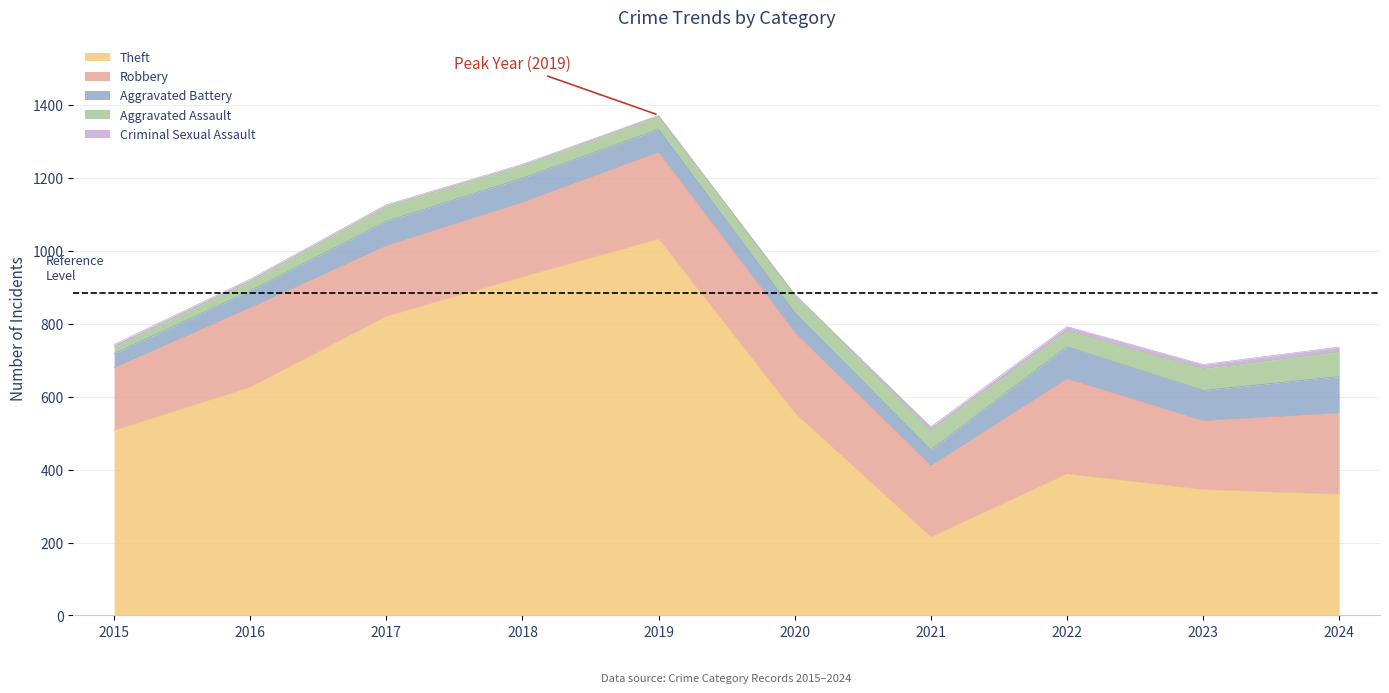

True or false: Robbery and Aggravated Battery intersect in this chart.

False